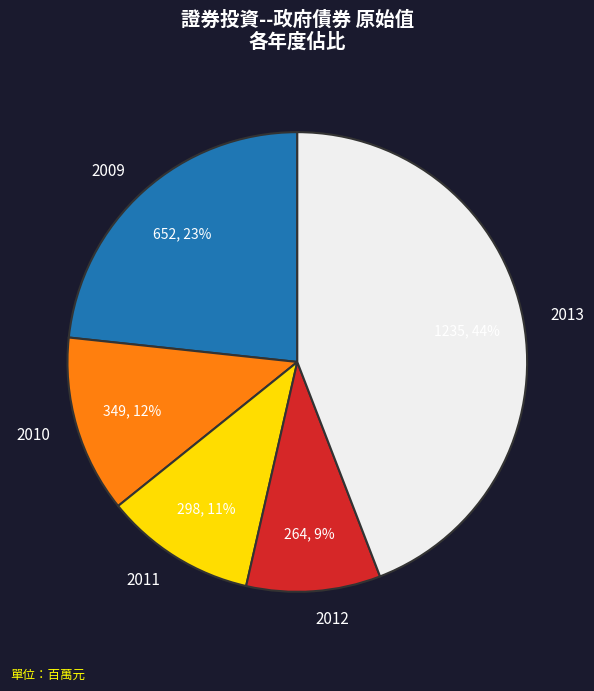

How many slices are in this pie chart?

5